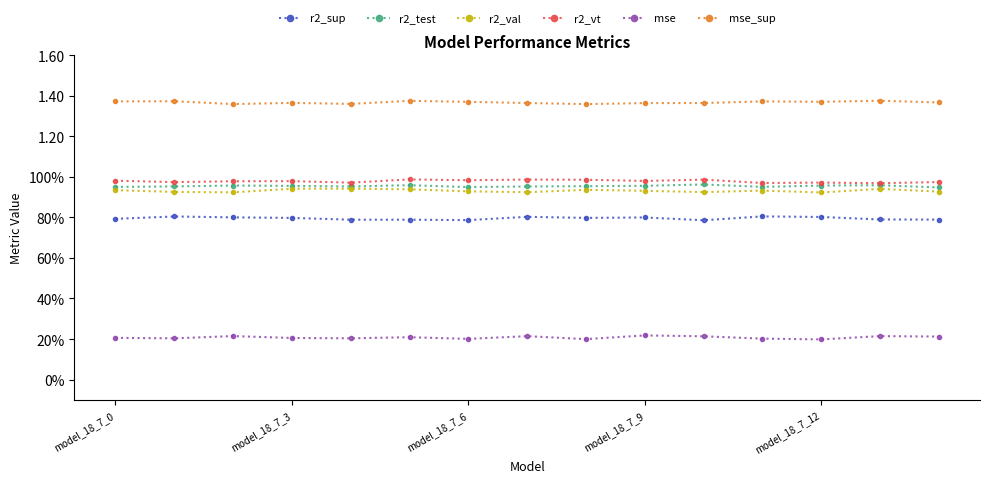

How many r2_val values are between 0 and 1?

15